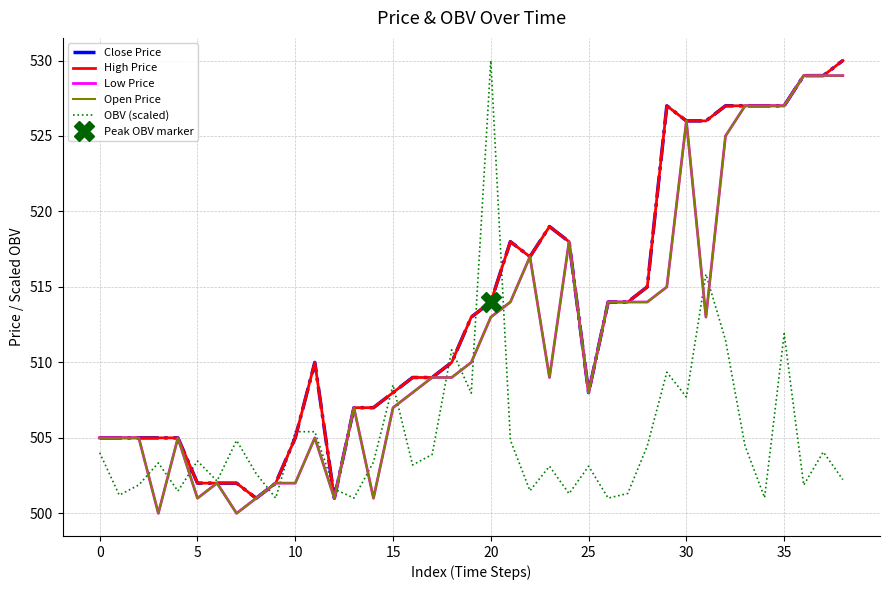

True or false: High Price and Close Price intersect in this chart.

False